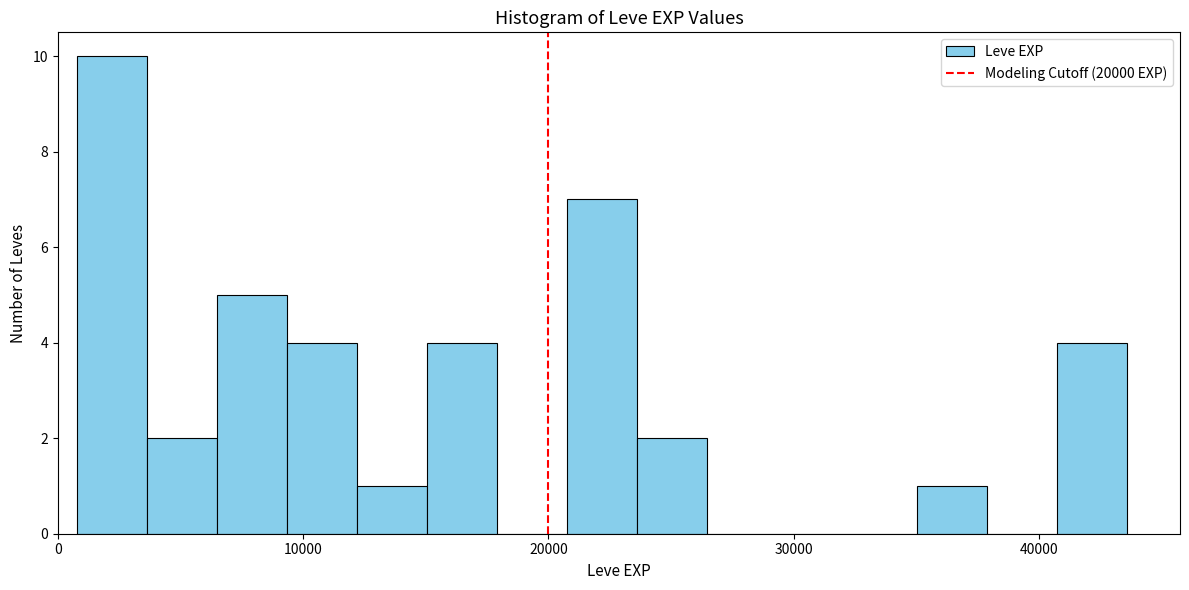

Around what value on the x-axis is the tallest bar? Give the approximate position of its centre, as read against the axis.

2000